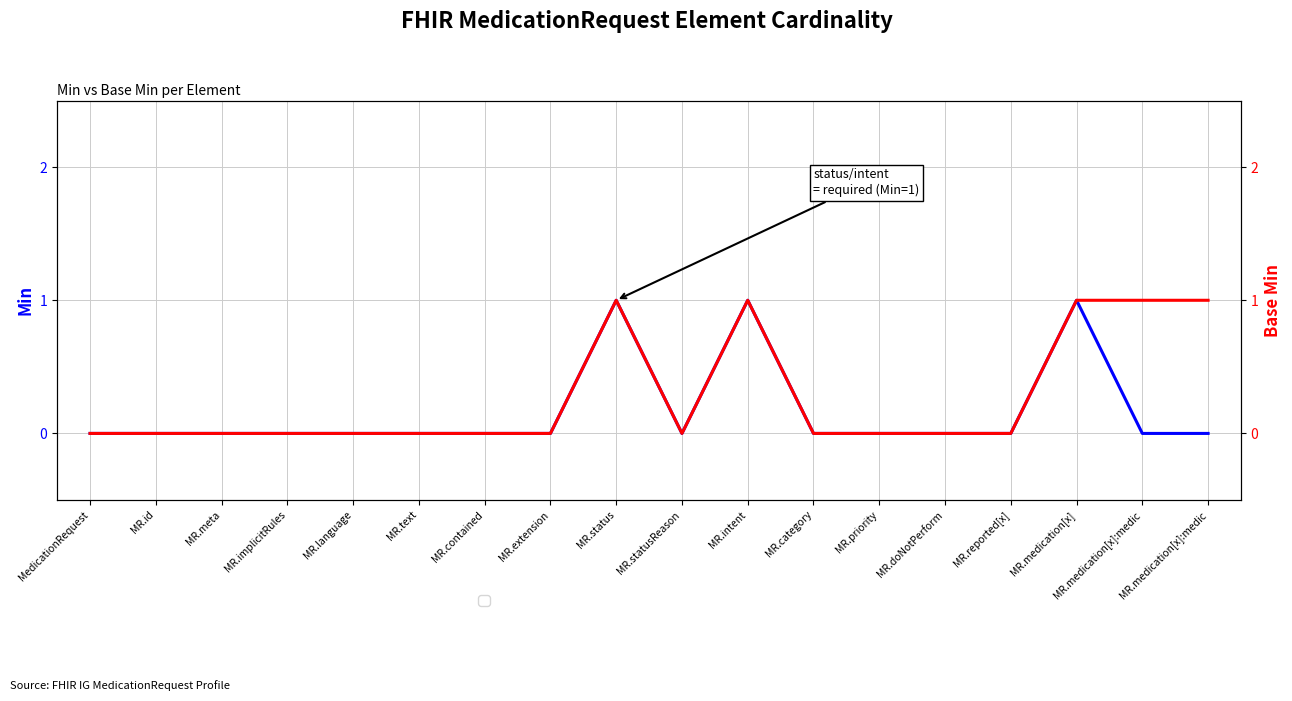

How many positive values does the Min series have?

3